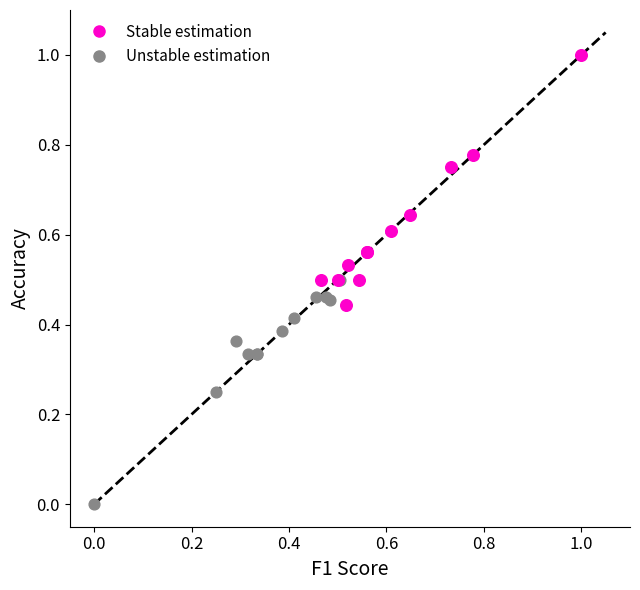

Which series reaches the maximum Y coordinate?

Stable estimation